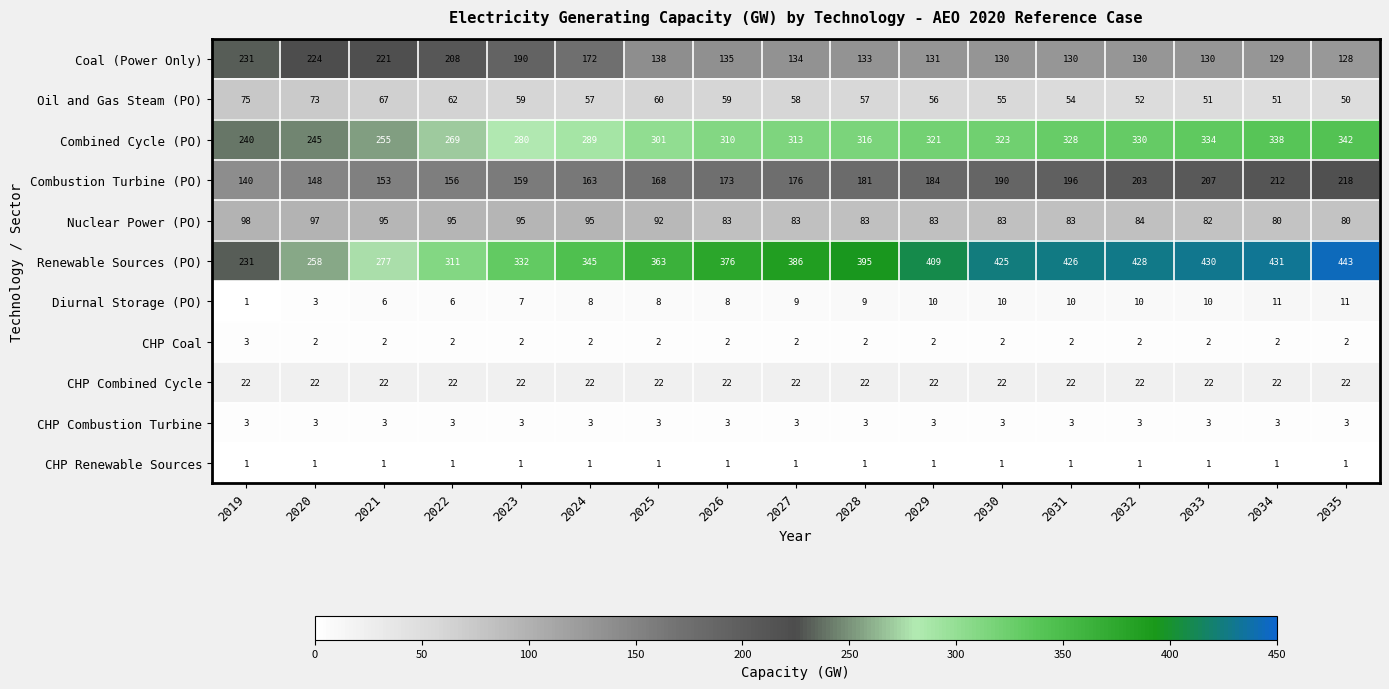

At which label does Combustion Turbine (PO) reach its minimum?

2019